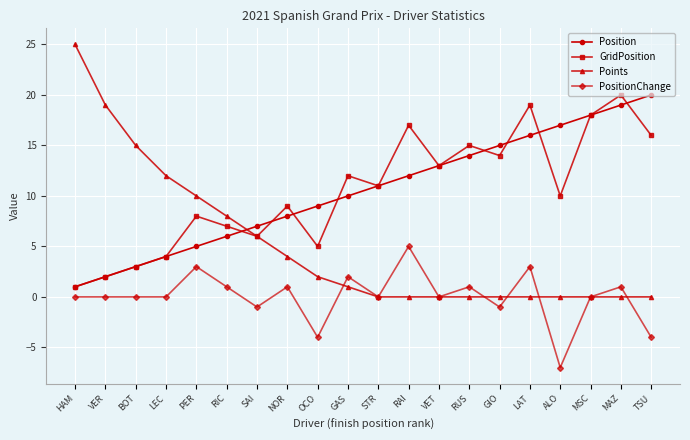

Reading left to right, transcribe all the data shown in this chart.

Position: HAM=1	VER=2	BOT=3	LEC=4	PER=5	RIC=6	SAI=7	NOR=8	OCO=9	GAS=10	STR=11	RAI=12	VET=13	RUS=14	GIO=15	LAT=16	ALO=17	MSC=18	MAZ=19	TSU=20
GridPosition: HAM=1	VER=2	BOT=3	LEC=4	PER=8	RIC=7	SAI=6	NOR=9	OCO=5	GAS=12	STR=11	RAI=17	VET=13	RUS=15	GIO=14	LAT=19	ALO=10	MSC=18	MAZ=20	TSU=16
Points: HAM=25	VER=19	BOT=15	LEC=12	PER=10	RIC=8	SAI=6	NOR=4	OCO=2	GAS=1	STR=0	RAI=0	VET=0	RUS=0	GIO=0	LAT=0	ALO=0	MSC=0	MAZ=0	TSU=0
PositionChange: HAM=0	VER=0	BOT=0	LEC=0	PER=3	RIC=1	SAI=-1	NOR=1	OCO=-4	GAS=2	STR=0	RAI=5	VET=0	RUS=1	GIO=-1	LAT=3	ALO=-7	MSC=0	MAZ=1	TSU=-4